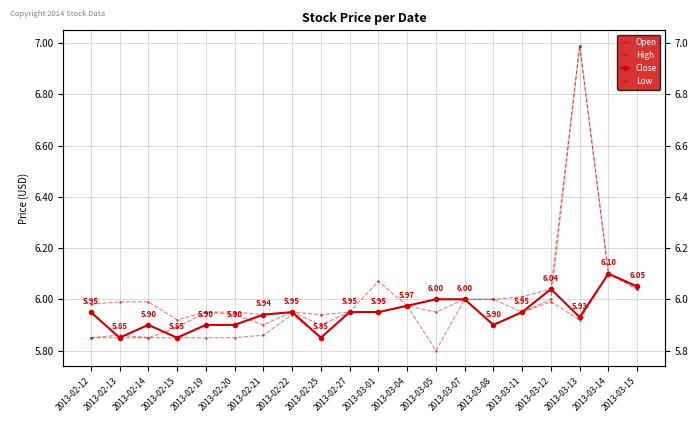

Where is High nearest to the value 6?

2013-03-05